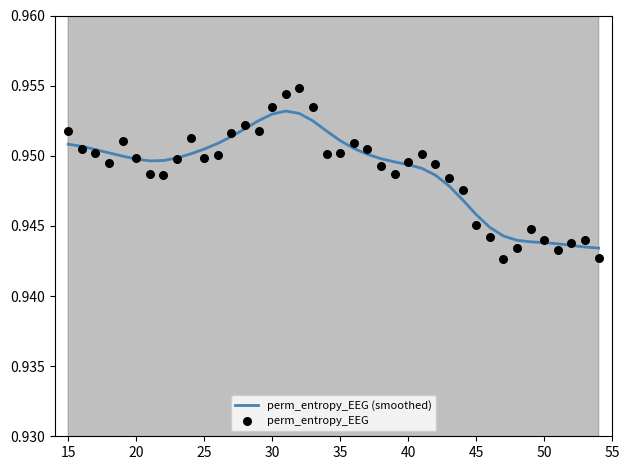

Which series contains the highest Y value?

perm_entropy_EEG